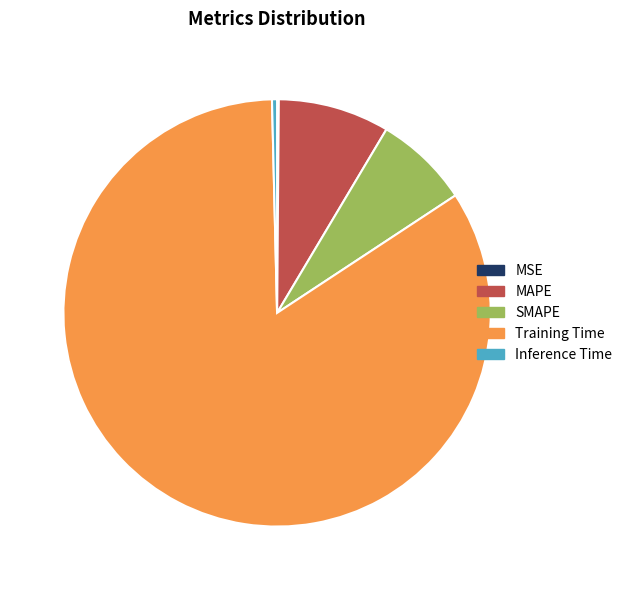

What is the majority slice?

Training Time